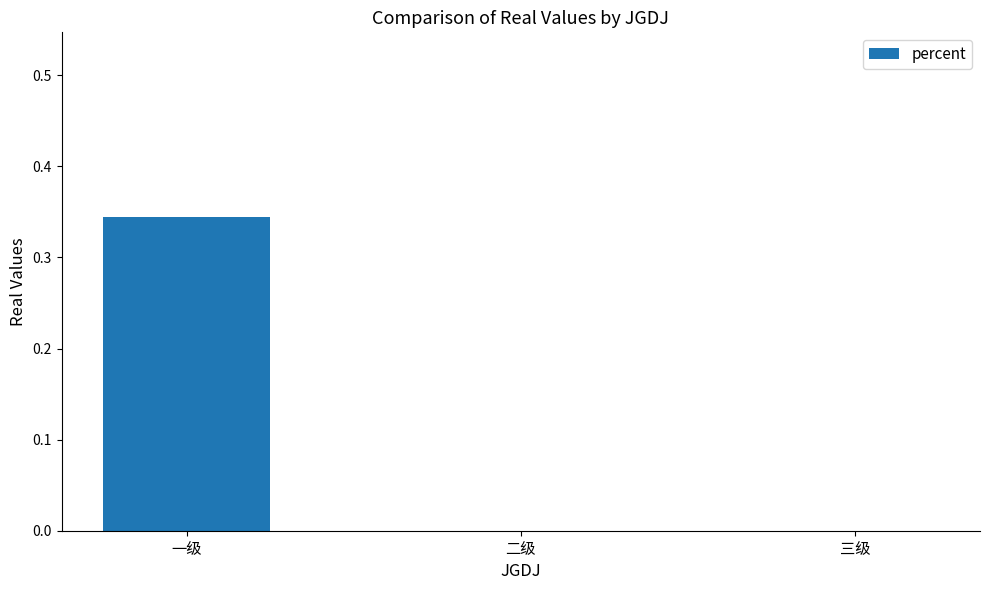

Is it true that the value at 二级 is -0.2?

False